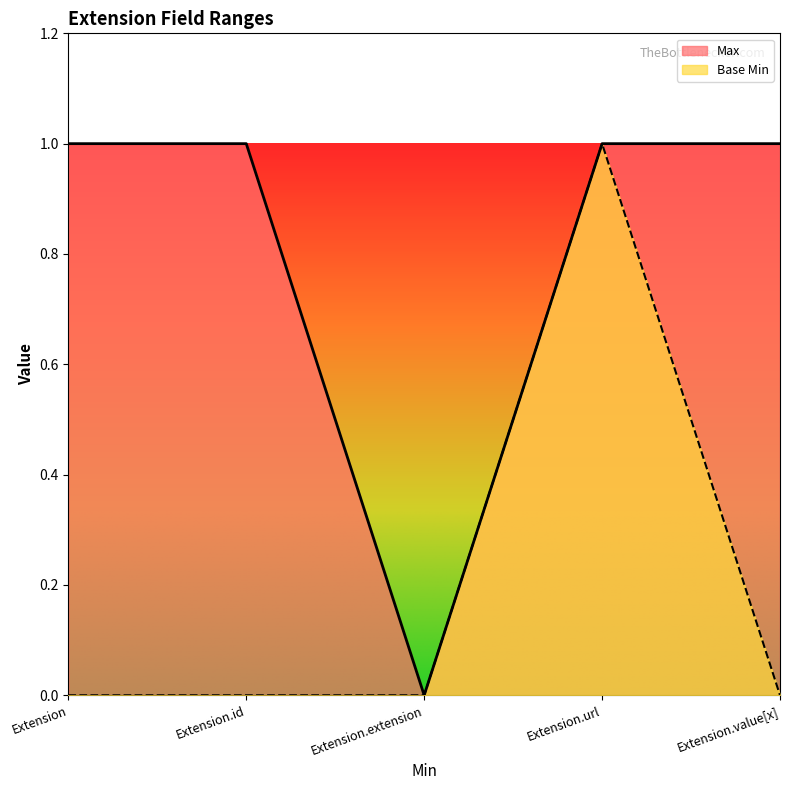

What are all the series names shown in the legend?

Max, Base Min